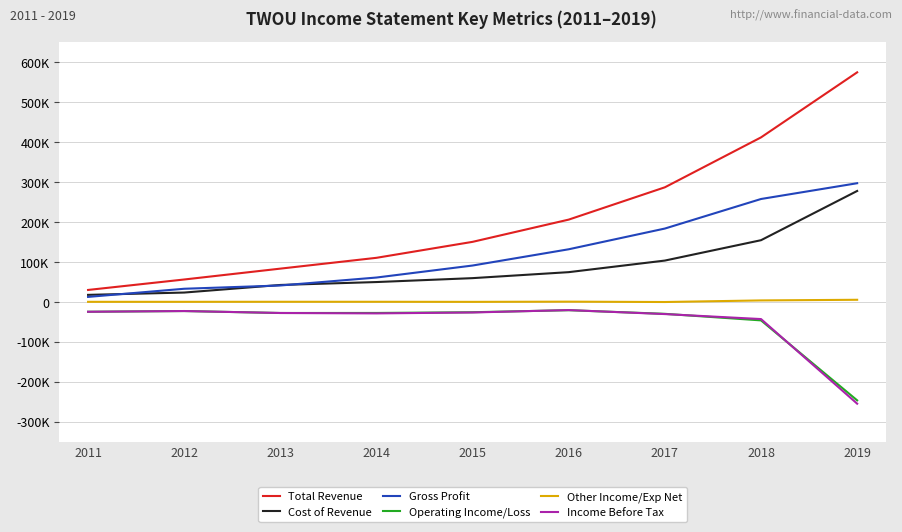

Does the chart display data point markers on the line(s)?

No